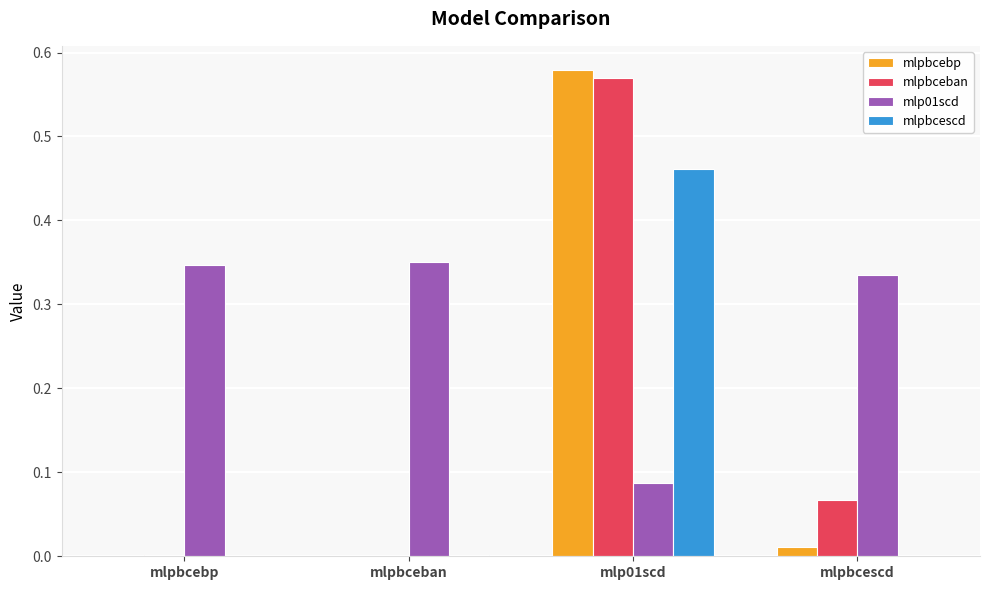

Between mlpbceban and mlpbcescd, which series saw the biggest shift?

mlpbceban